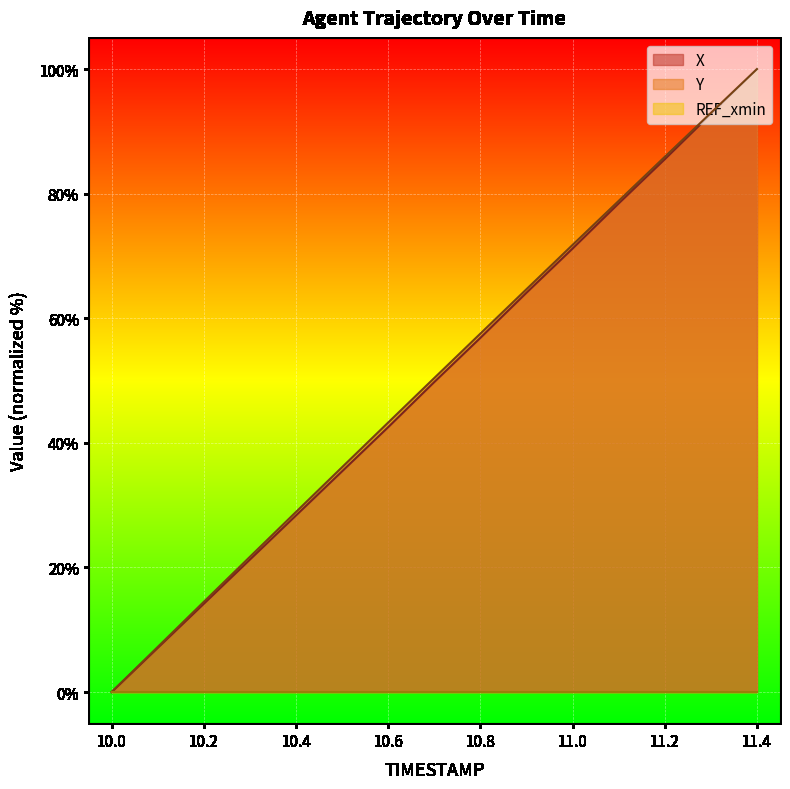

Rank the series at 11.1 from highest to lowest value.

Y, X